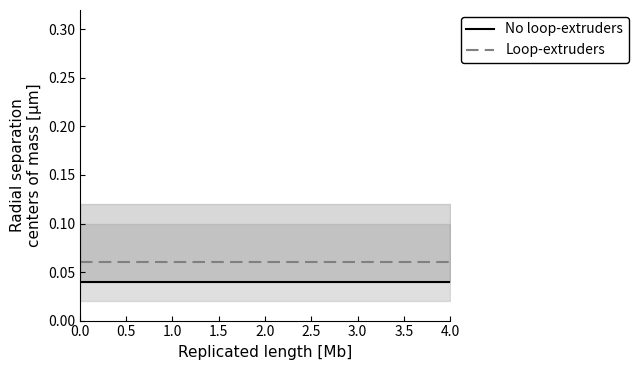

Which series has the largest total across all categories?

Loop-extruders